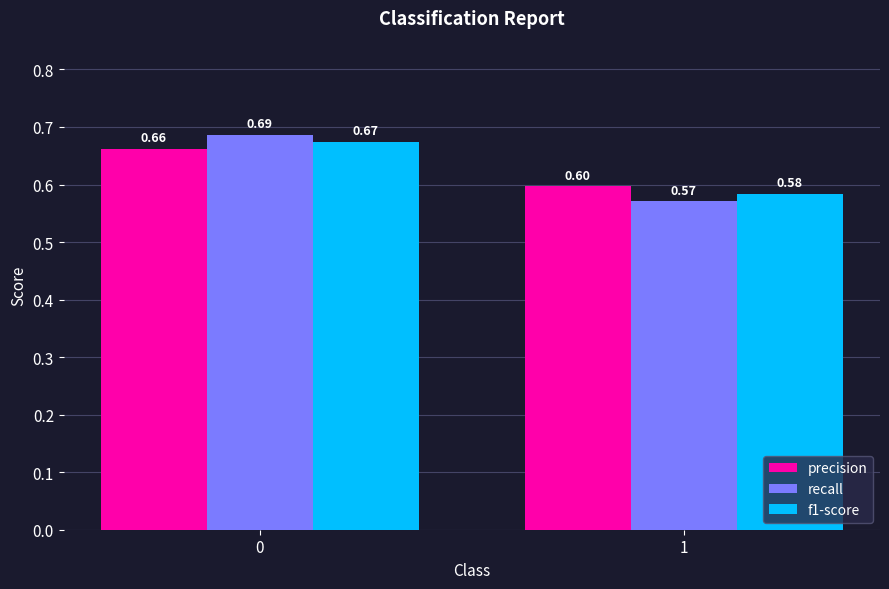

What is the total value across all series at 1?

1.8